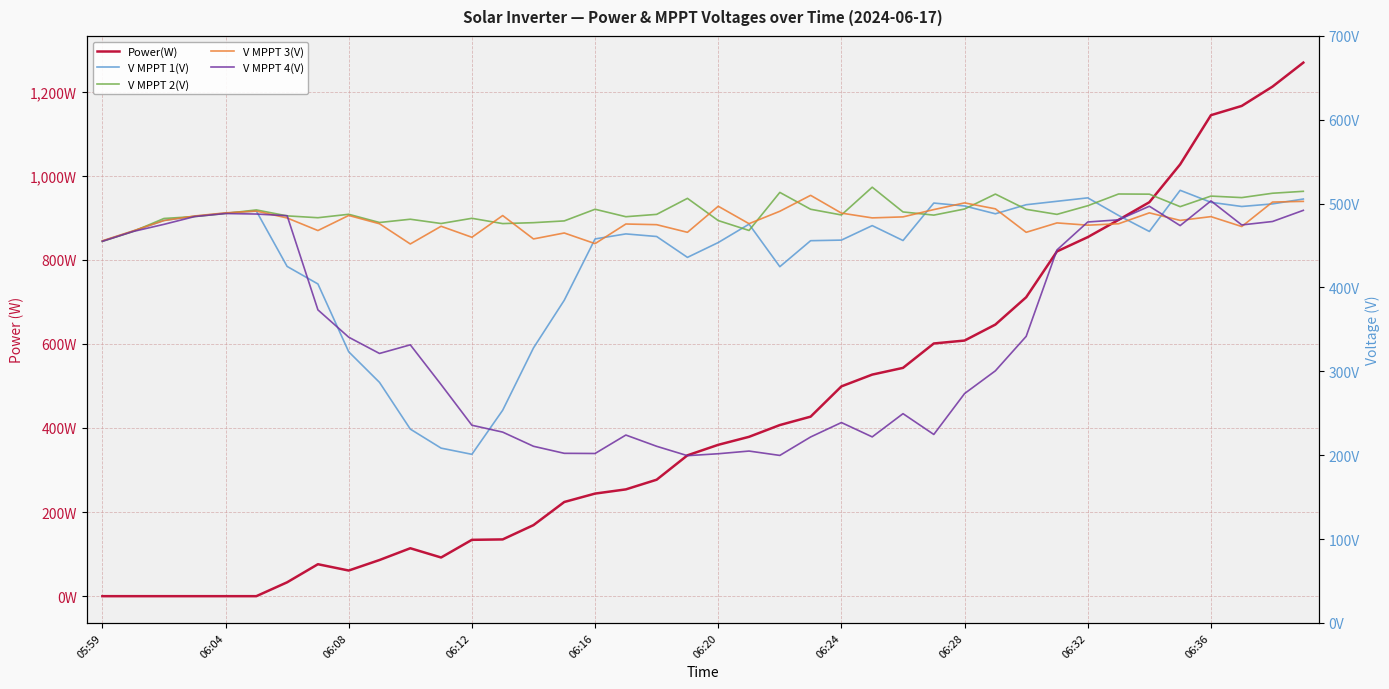

What is the value of the Power(W) point at the 11th from the left?

114.0